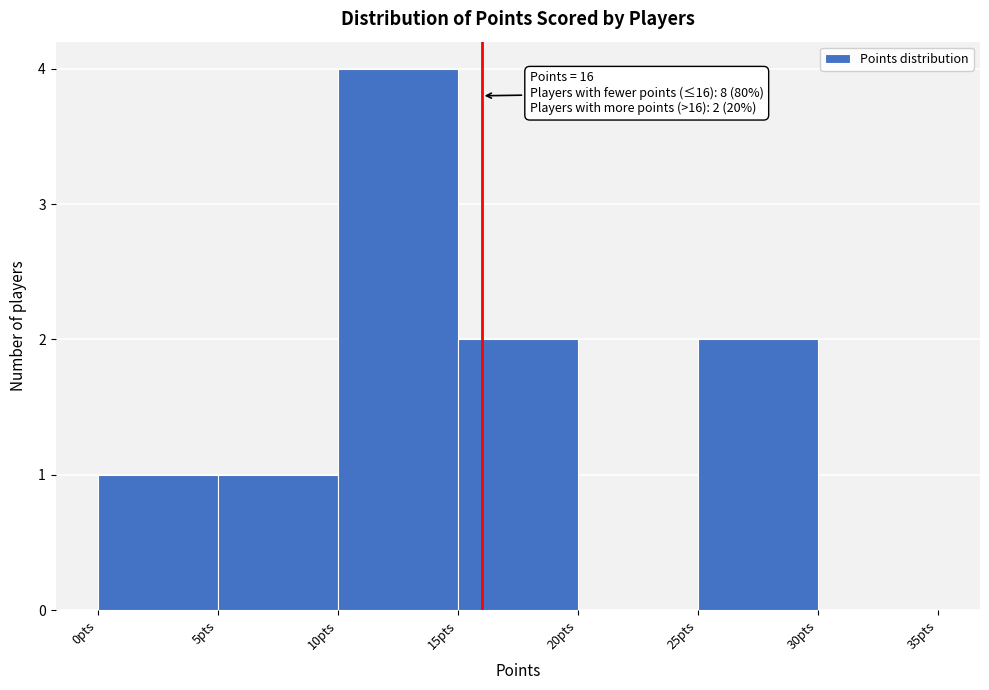

Over which range of the x-axis is the bar tallest?

10 to 15